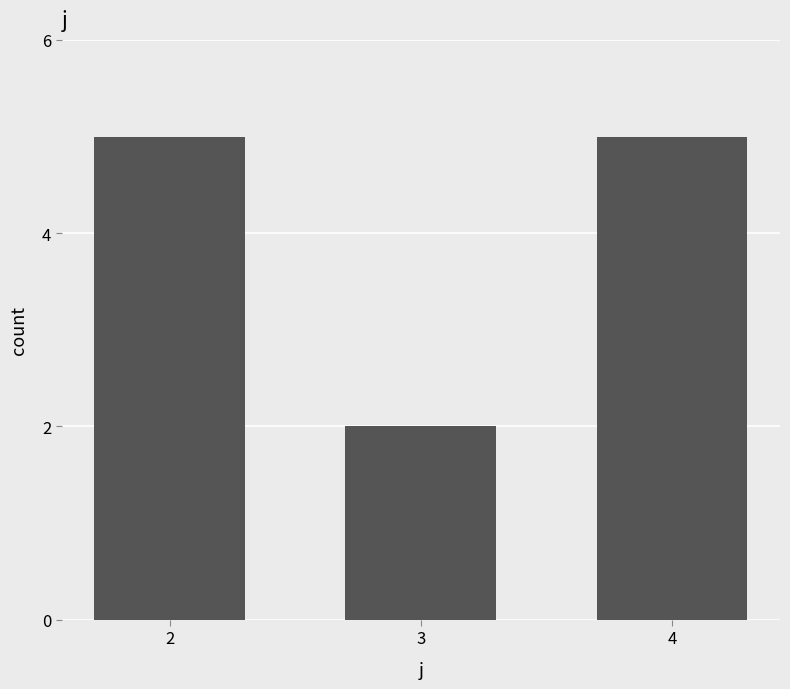

Which has a higher value, 3 or 4?

4